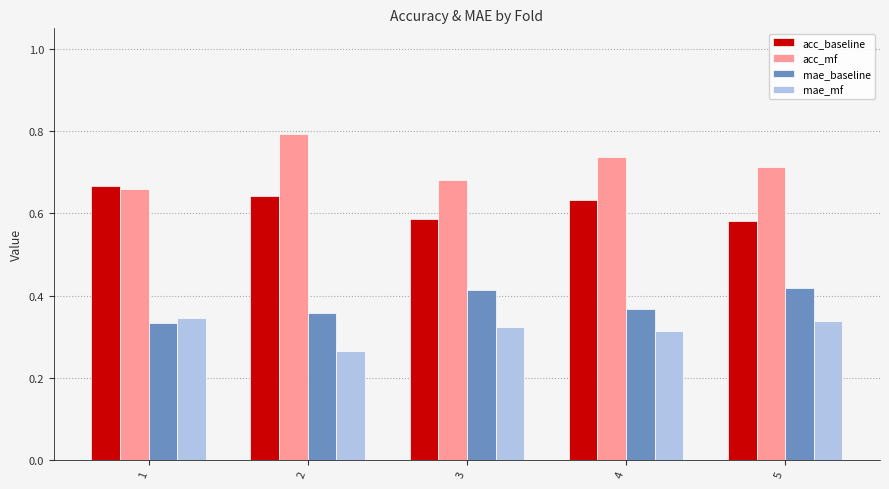

Which series changed the most between 2 and 3?

acc_mf